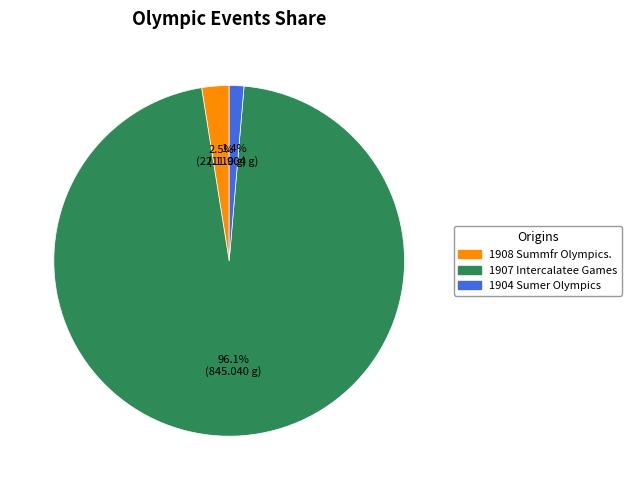

How much of the chart is everything except 1908 Summfr Olympics.?

97.5%